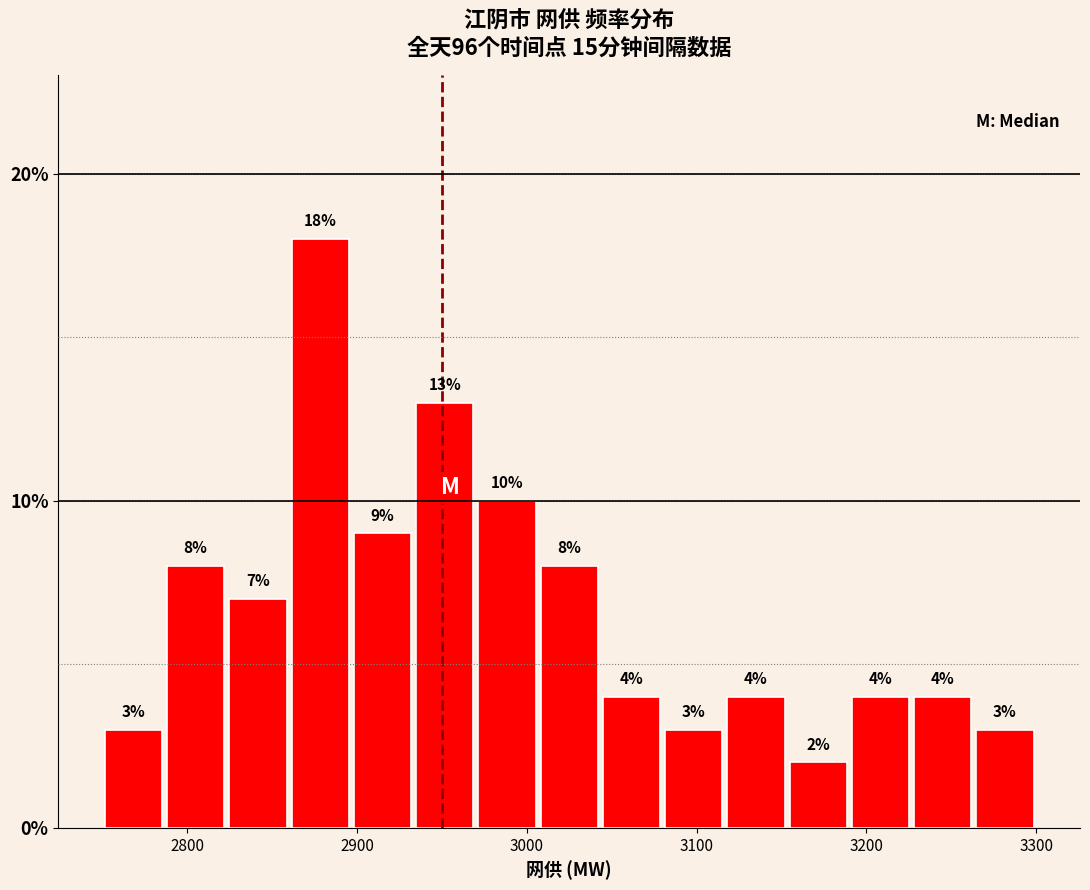

Read against the x-axis, roughly where is the centre of the tallest bar?

2880